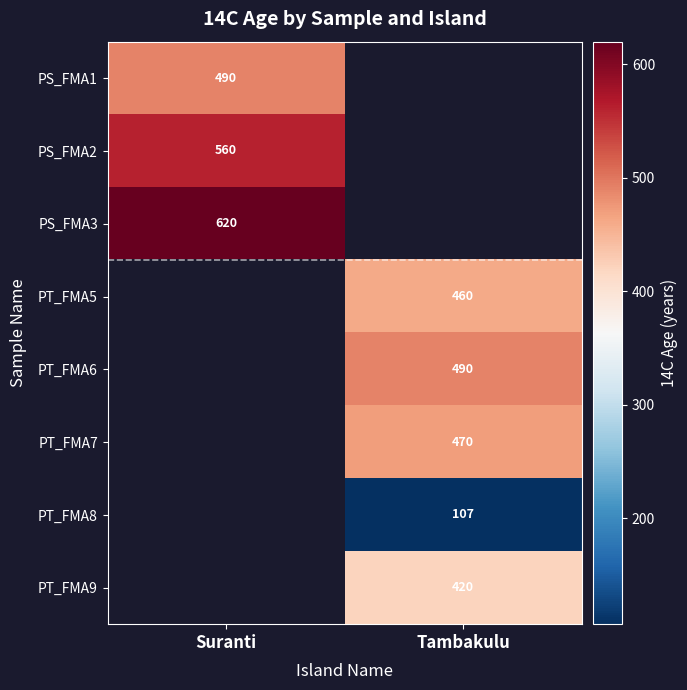

At how many categories does at least one series exceed 262?

2